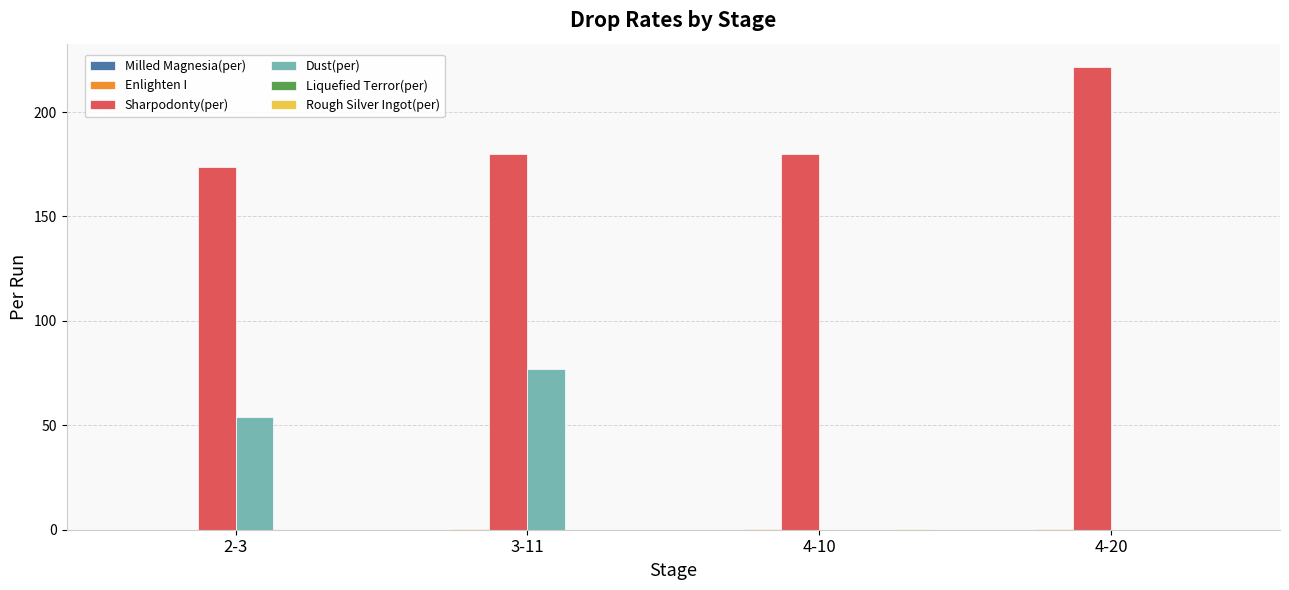

Are the bars horizontal?

No